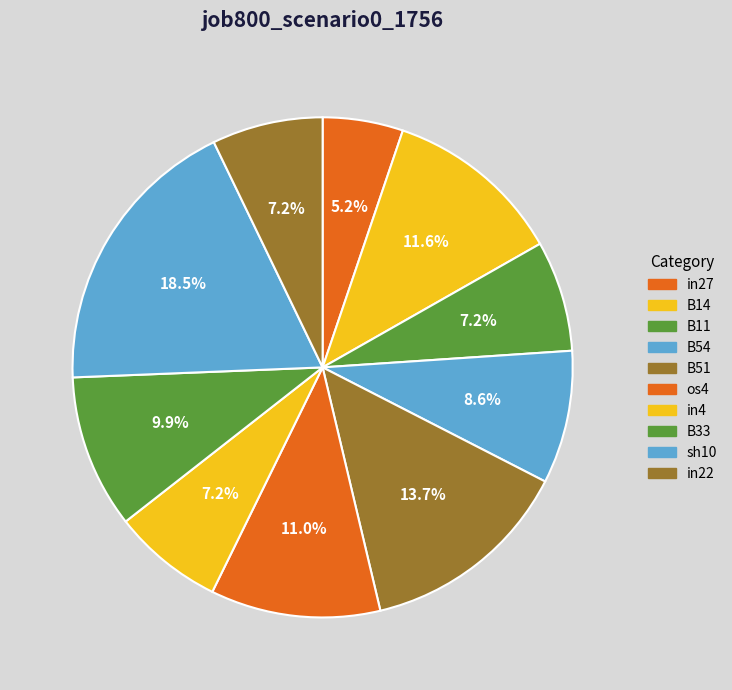

Is it true that in22 is 1% of the pie?

False